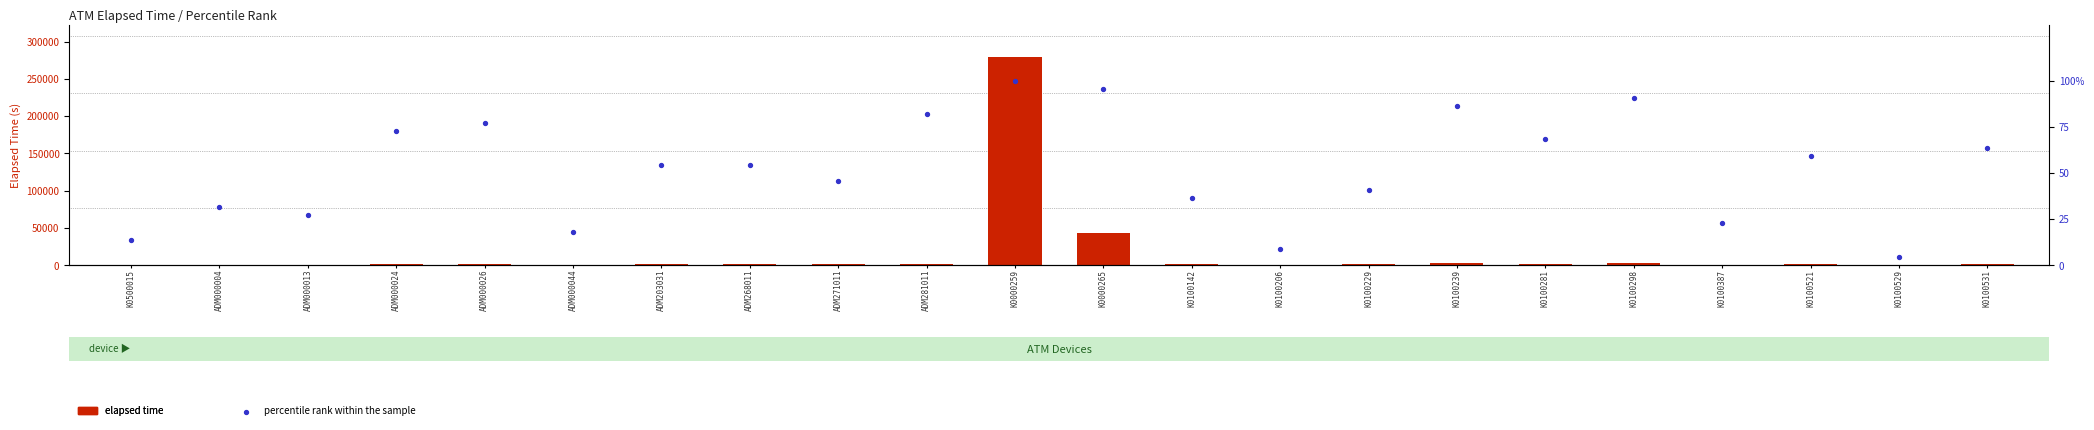

Which series has the largest total across all categories?

elapsed time